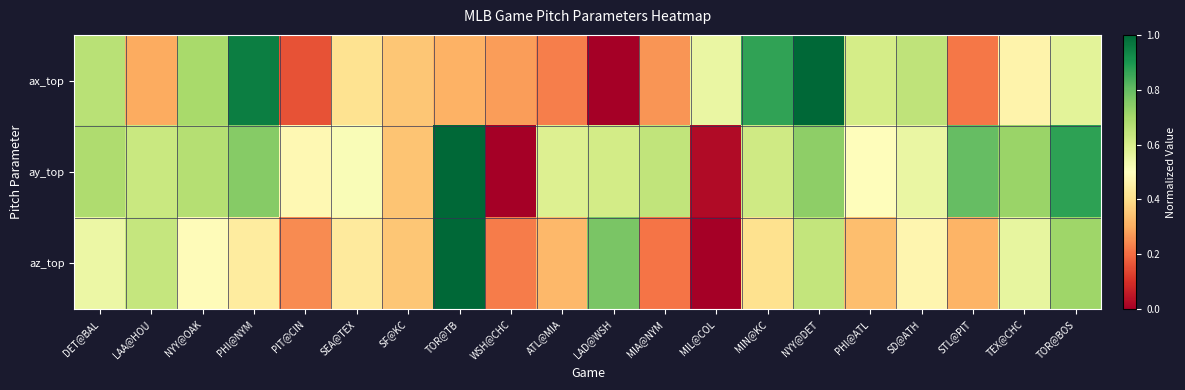

Rank the series at TEX@CHC from highest to lowest value.

ay_top, az_top, ax_top